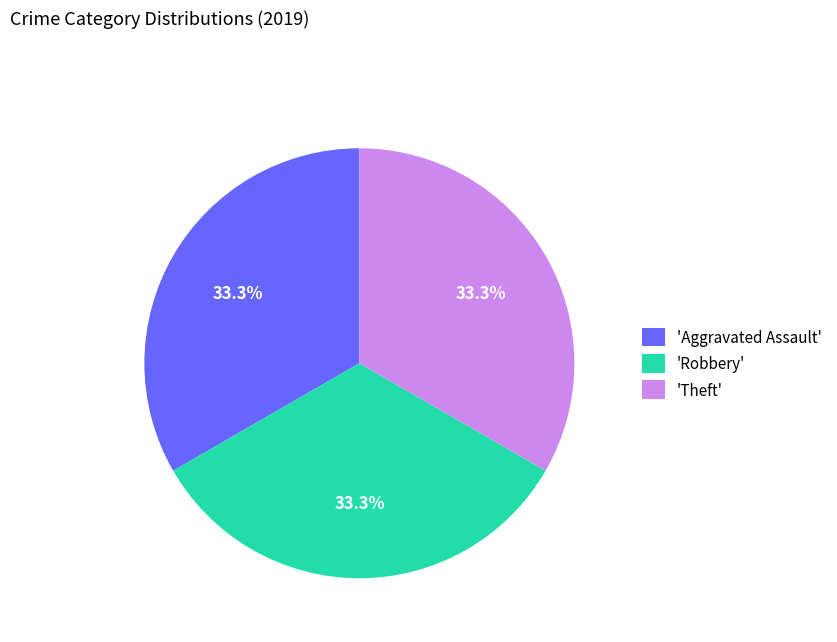

Is 'Robbery' the majority of the pie?

No